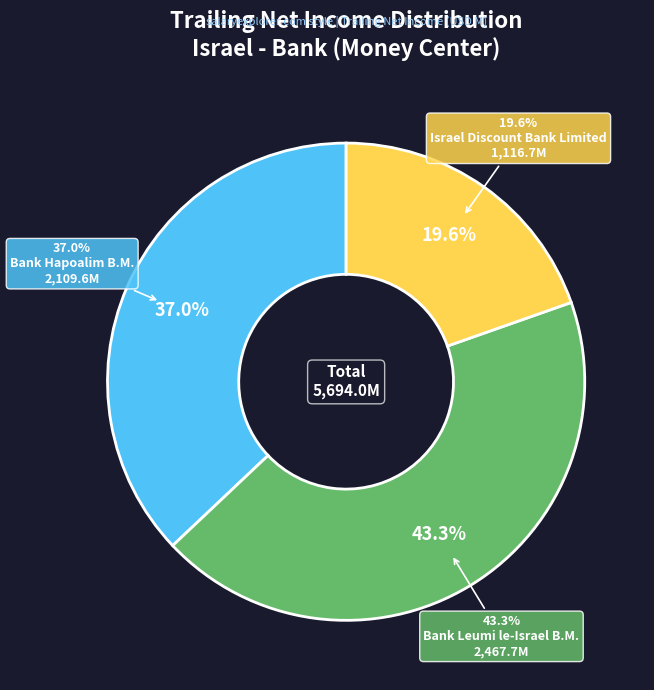

Does any single category account for the majority?

No